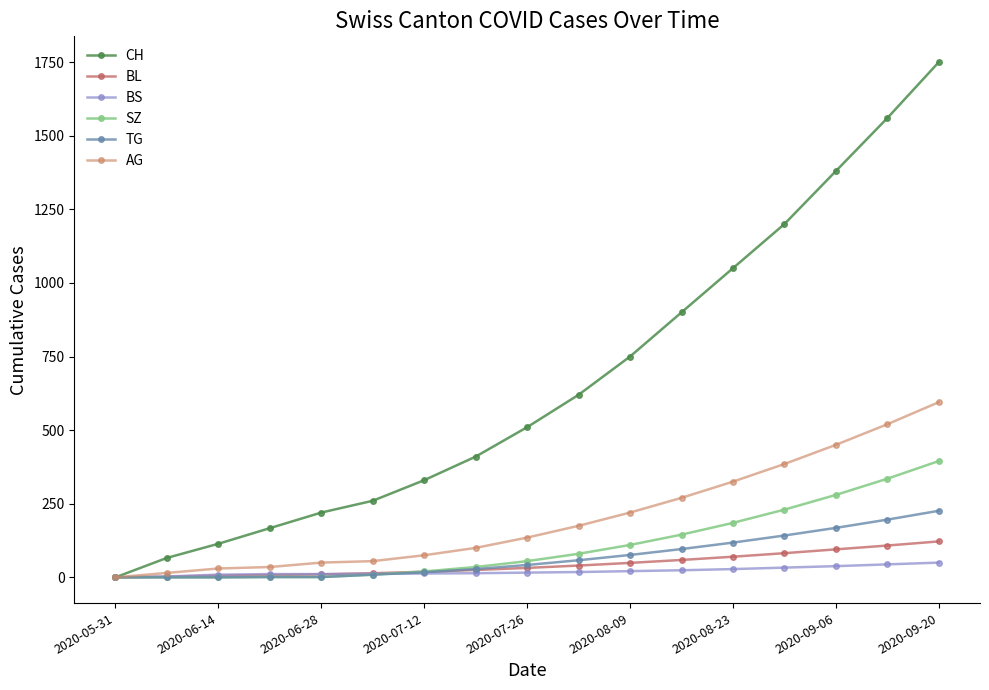

Which series has the widest spread of values?

CH